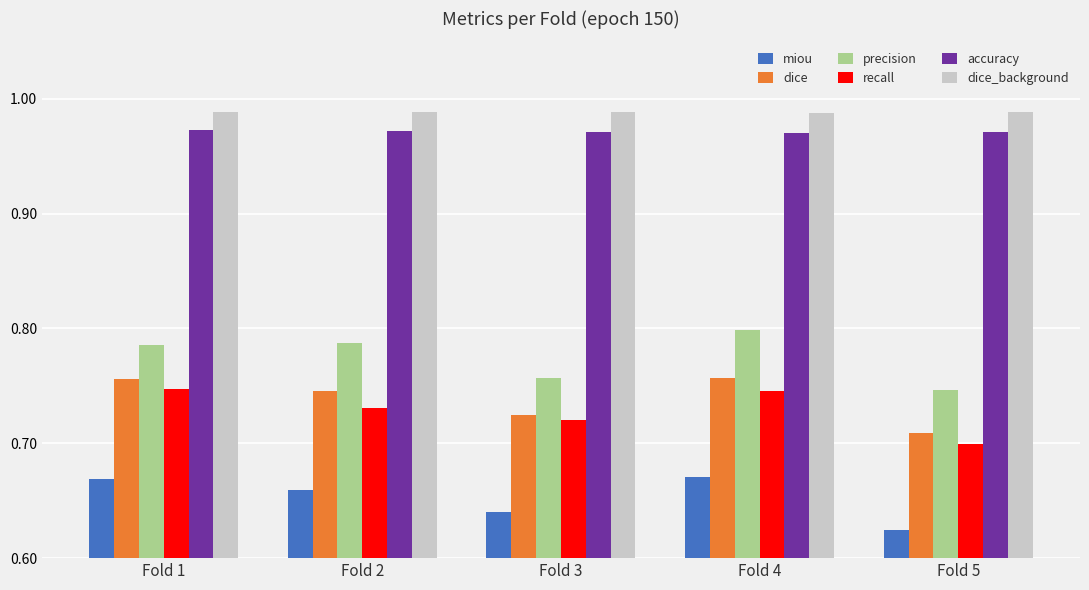

Which series changed the most between Fold 2 and Fold 5?

precision